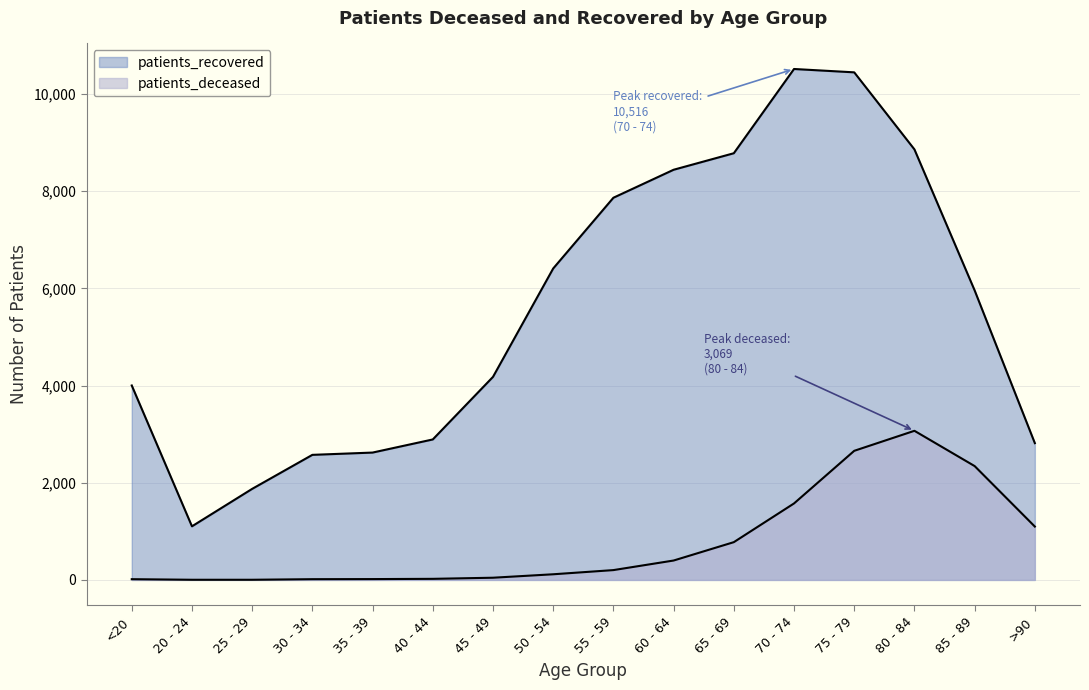

The patients_recovered series shows 1543 at 85 - 89. True or false?

False